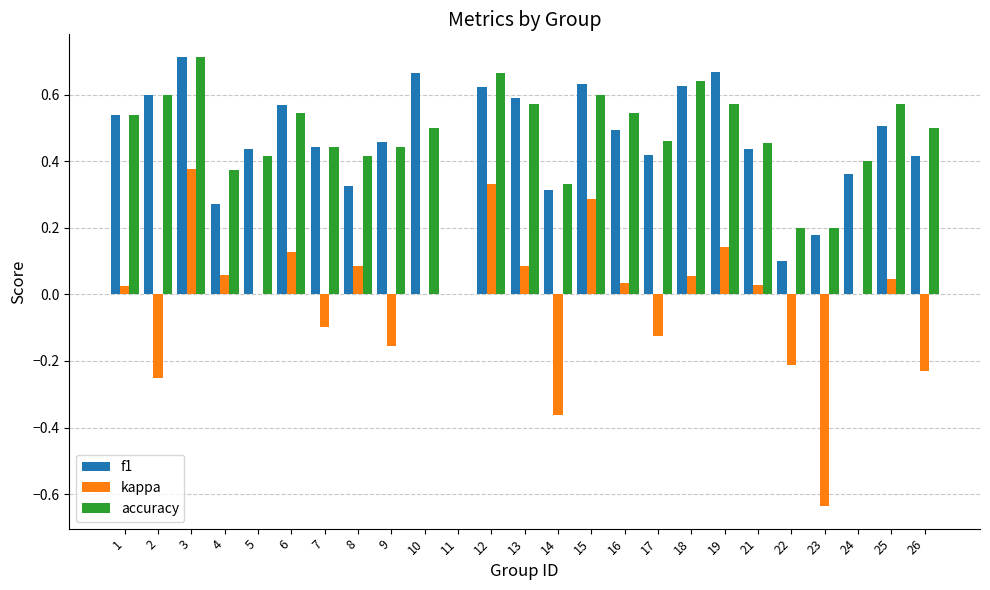

The accuracy series shows 0.8 at 25. True or false?

False